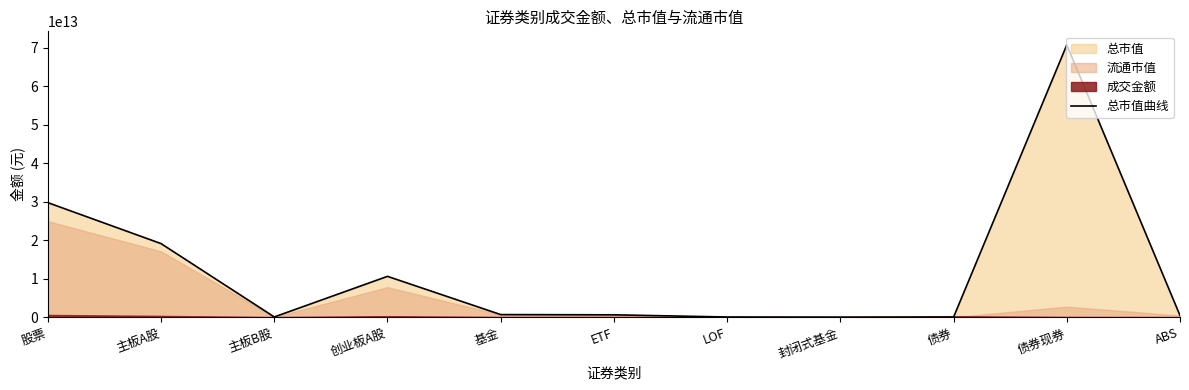

Where is 总市值曲线 nearest to the value 35359048102348?

股票